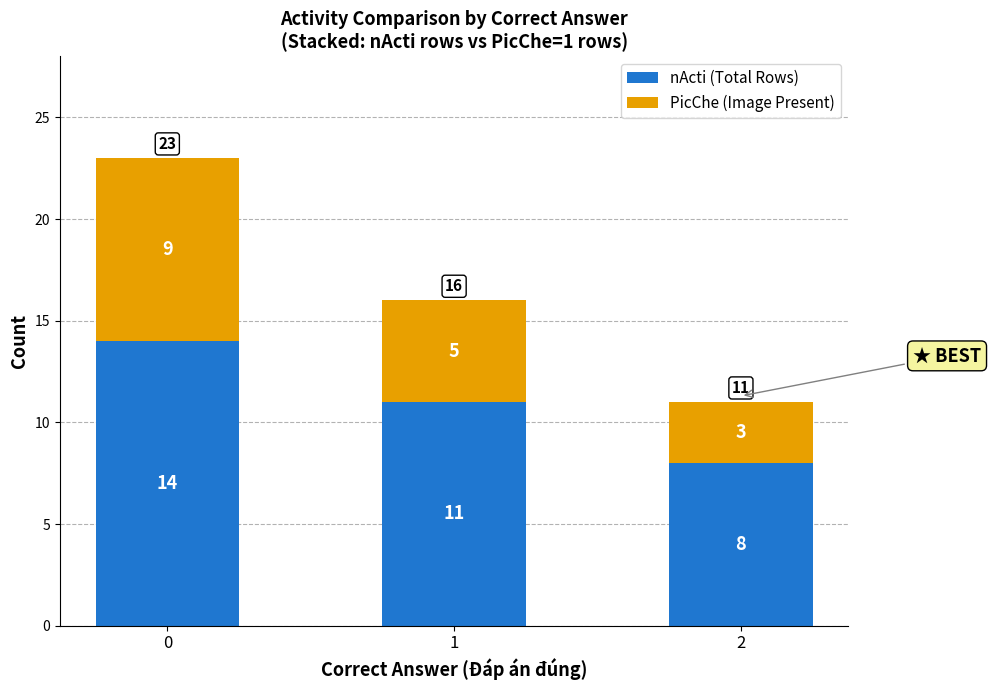

What is the average value of the nActi (Total Rows) series?

11